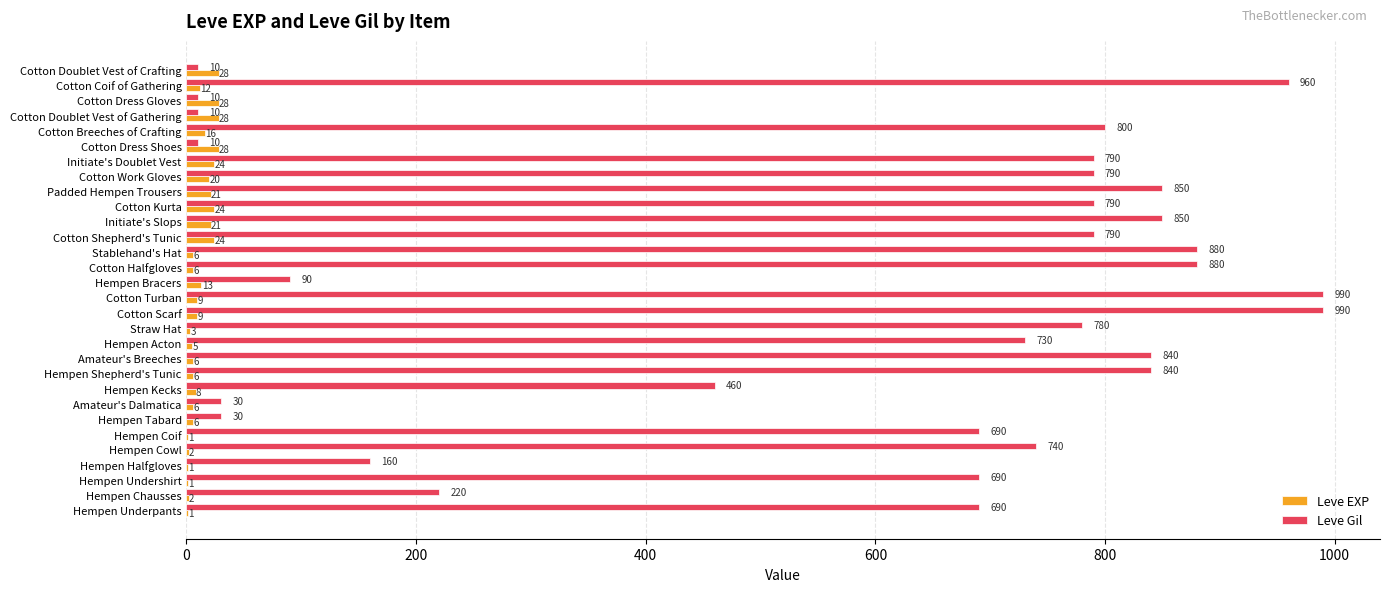

Between Hempen Kecks and Cotton Dress Shoes, which series saw the biggest shift?

Leve Gil